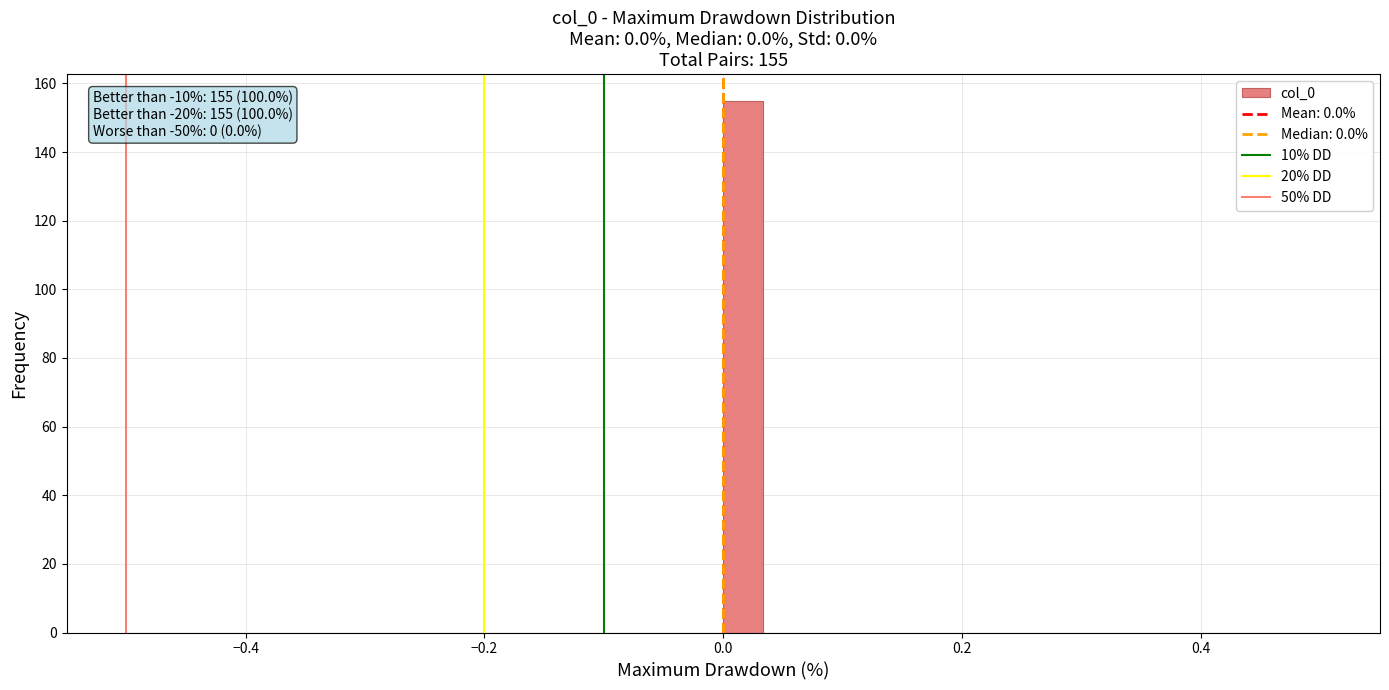

Around what value on the x-axis is the tallest bar? Give the approximate position of its centre, as read against the axis.

0.02